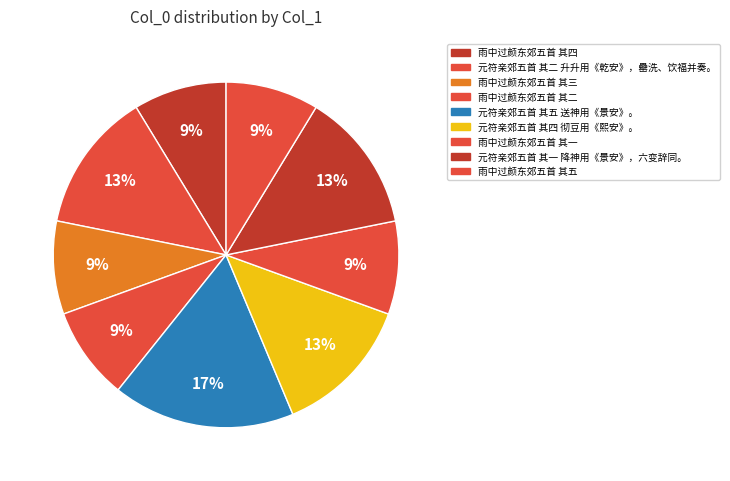

Rank the categories by value from highest to lowest.

元符亲郊五首 其五 送神用《景安》。, 元符亲郊五首 其一 降神用《景安》，六变辞同。, 元符亲郊五首 其二 升升用《乾安》，罍洗、饮福并奏。, 元符亲郊五首 其四 彻豆用《熙安》。, 雨中过颜东郊五首 其五, 雨中过颜东郊五首 其四, 雨中过颜东郊五首 其三, 雨中过颜东郊五首 其二, 雨中过颜东郊五首 其一